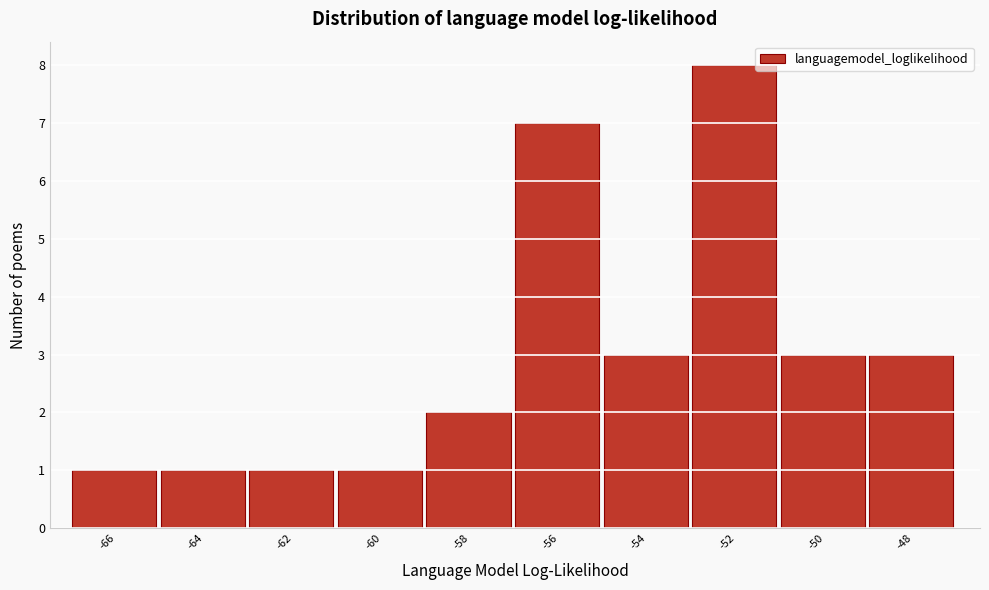

Reading left to right, extract all data points from this chart.

-66=1	-64=1	-62=1	-60=1	-58=2	-56=7	-54=3	-52=8	-50=3	-48=3